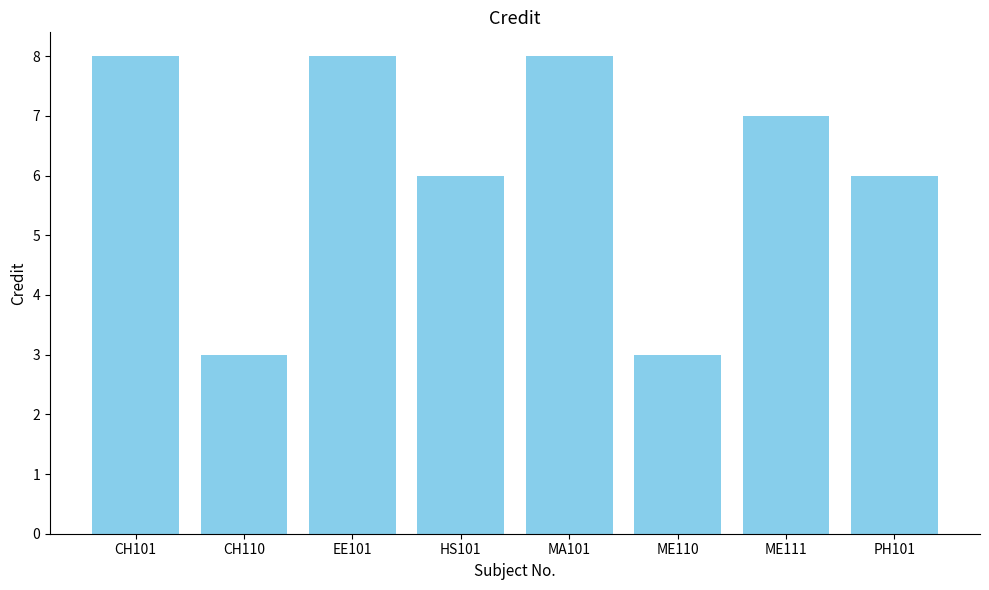

What is the label of the 2nd bar from the right?

ME111